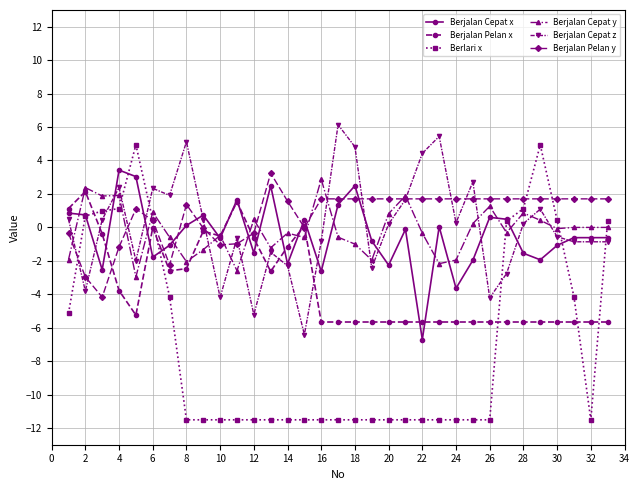

Which series ends up on top after the final intersection of Berjalan Cepat z and Berjalan Cepat x?

Berjalan Cepat x